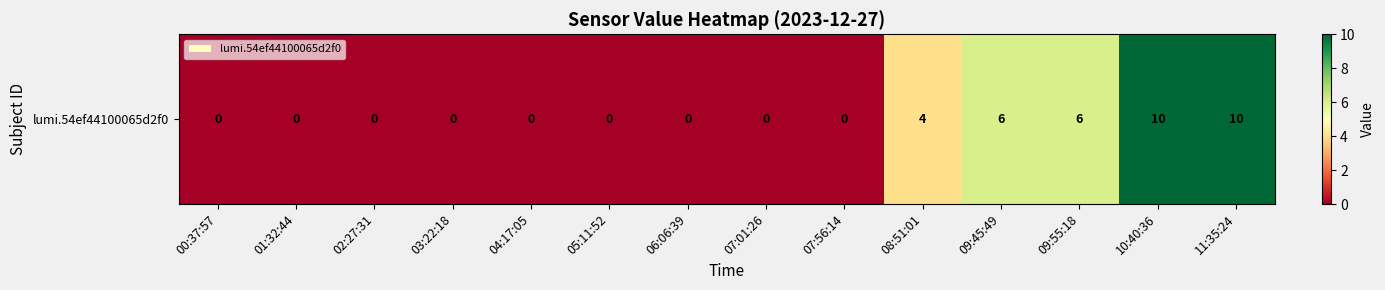

List the labels in order of value, largest first.

10:40:36, 11:35:24, 09:45:49, 09:55:18, 08:51:01, 00:37:57, 01:32:44, 02:27:31, 03:22:18, 04:17:05, 05:11:52, 06:06:39, 07:01:26, 07:56:14